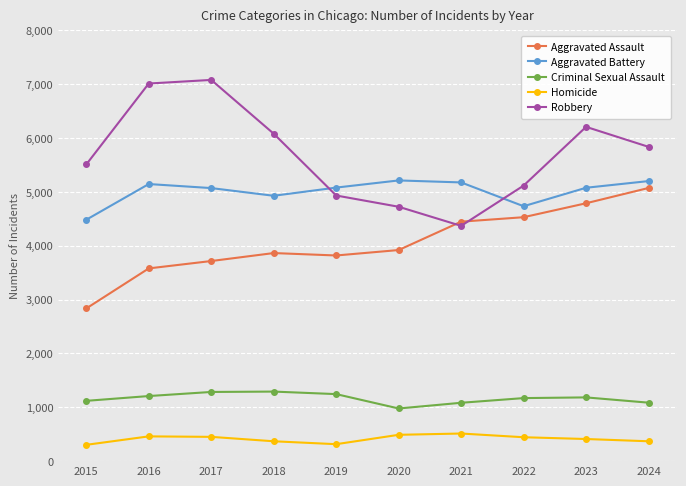

True or false: Robbery has a value of 4370 at 2021.

True